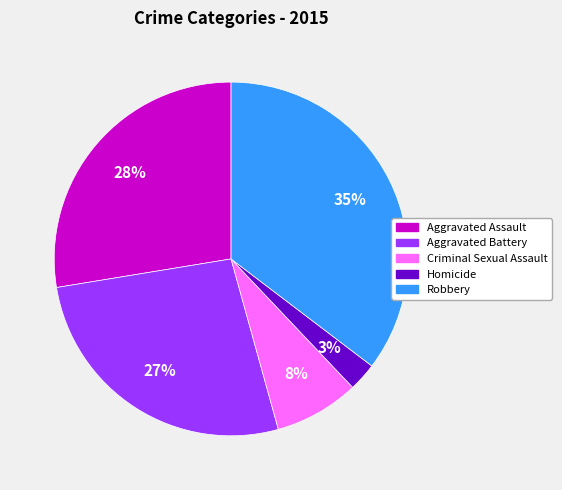

Is it true that Robbery is 35% of the pie?

True